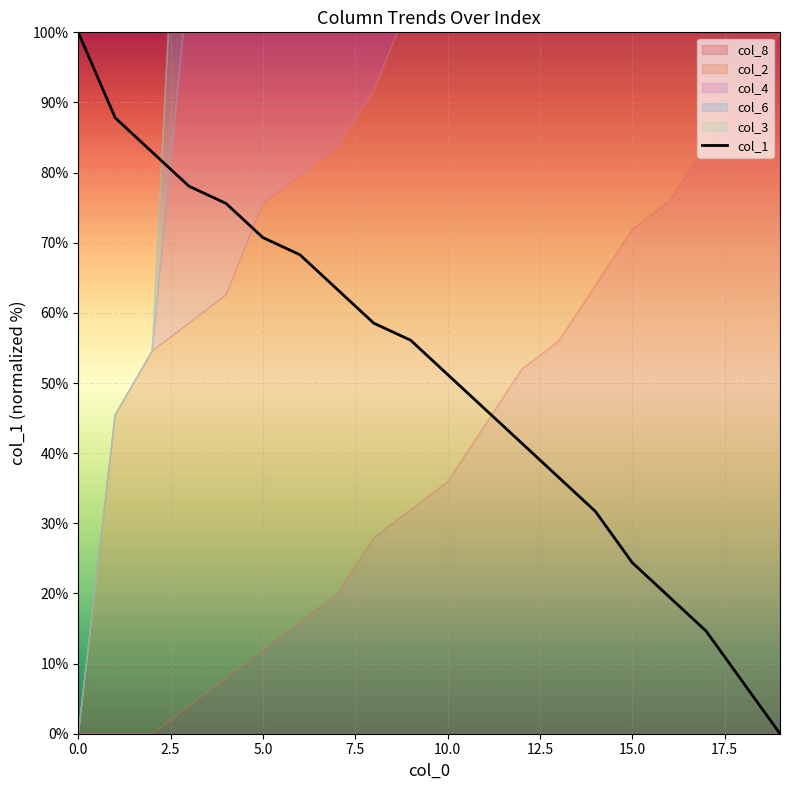

How many lines are shown in the chart?

1